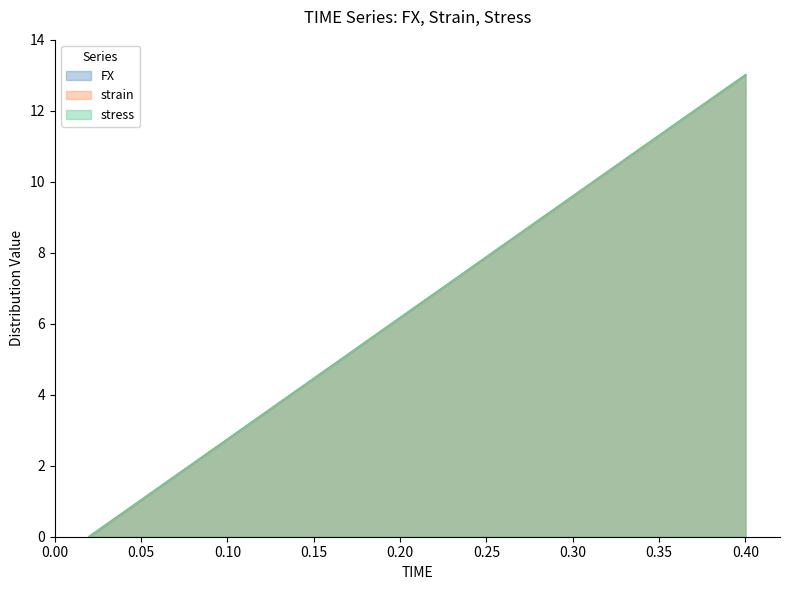

The FX series shows 5.4 at 0.4. True or false?

False